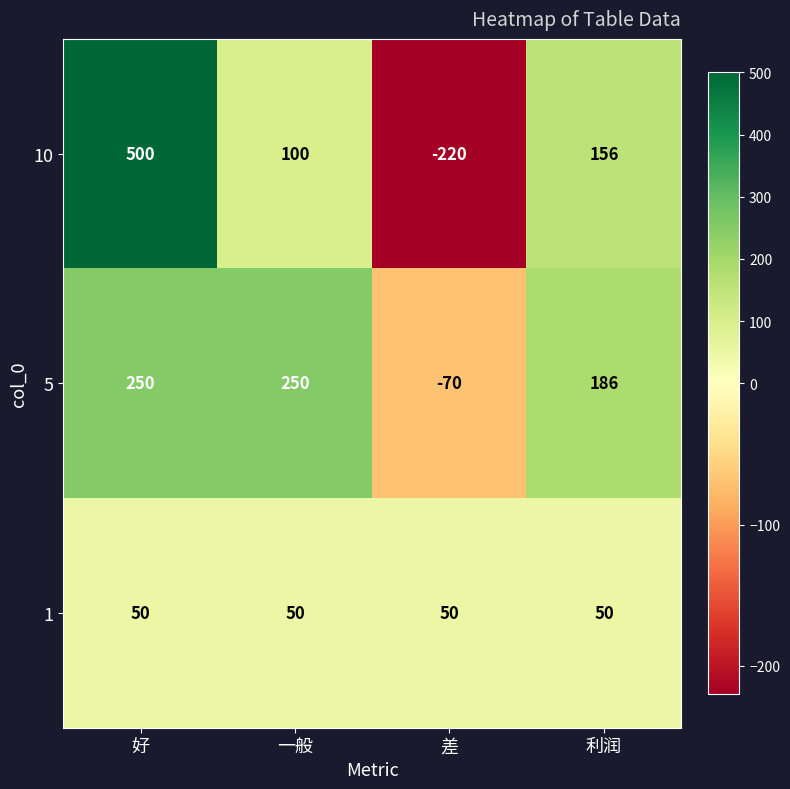

List the series in order of their peak value, lowest first.

1, 5, 10